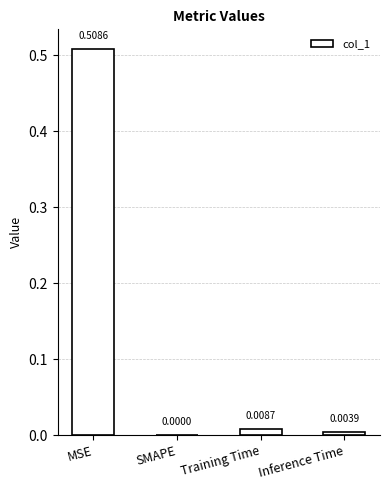

How many values exceed 0?

3